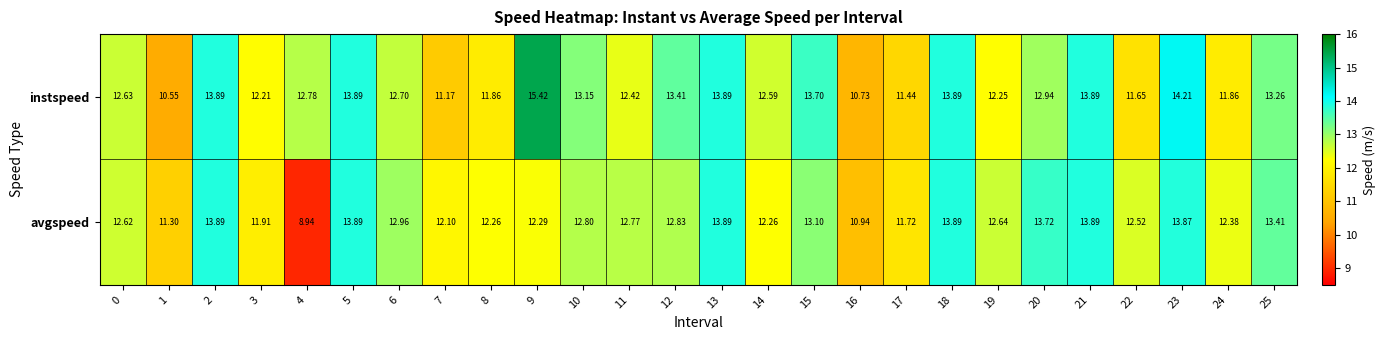

Rank the series at 7 from lowest to highest value.

instspeed, avgspeed